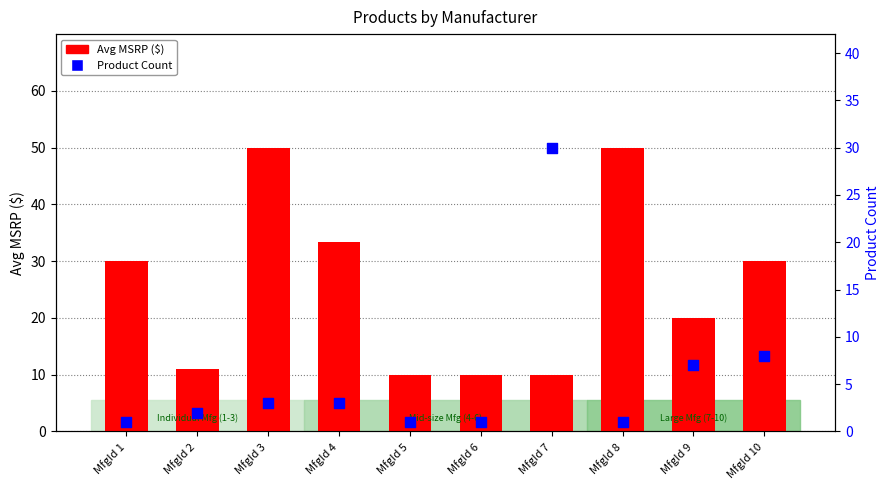

Is the value of Product Count at MfgId 1 greater than the value of Avg MSRP ($) at MfgId 7?

No